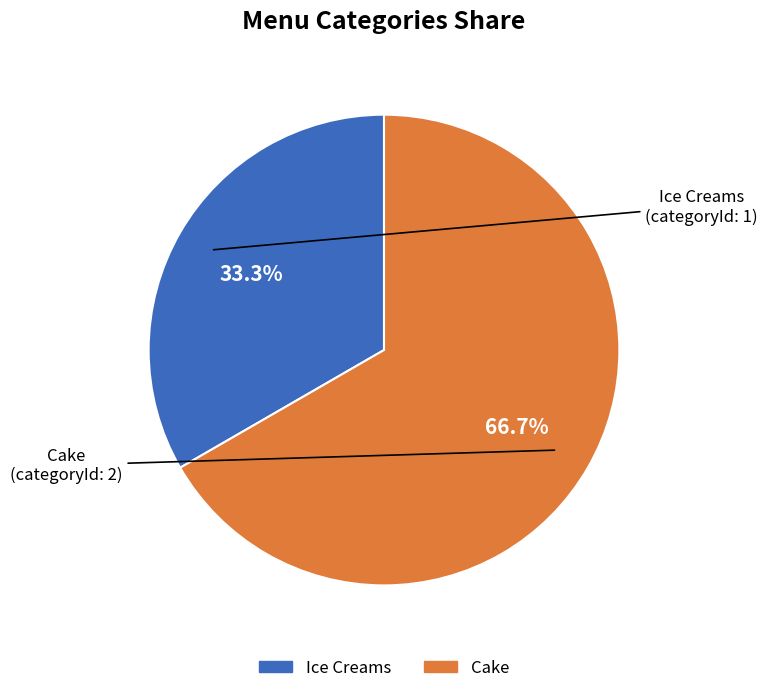

Is it true that Ice Creams is 33% of the pie?

True